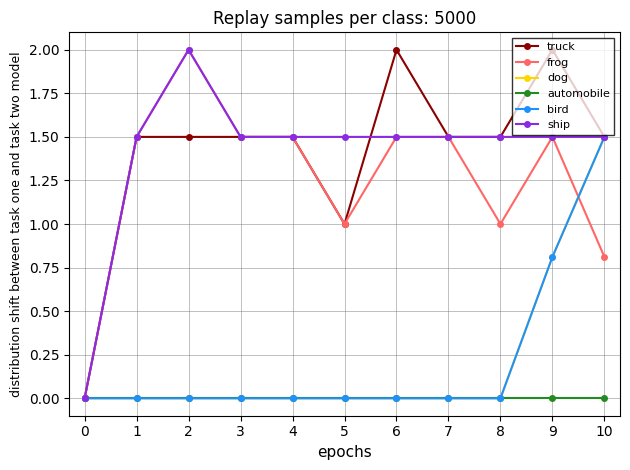

Between 3 and 7, which is larger?

3